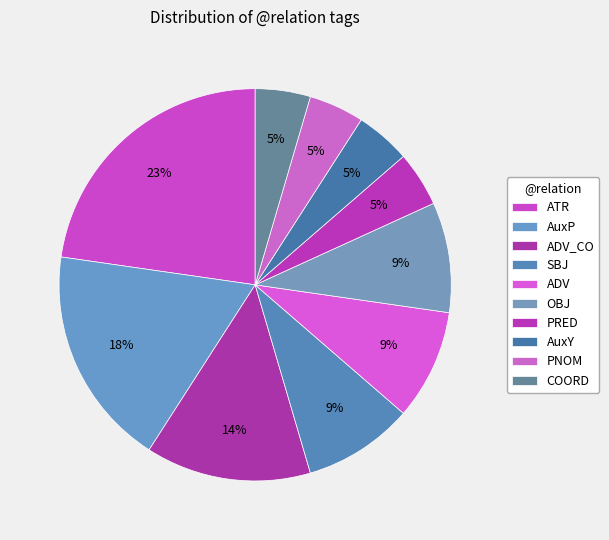

Count the number of slices in the pie.

10